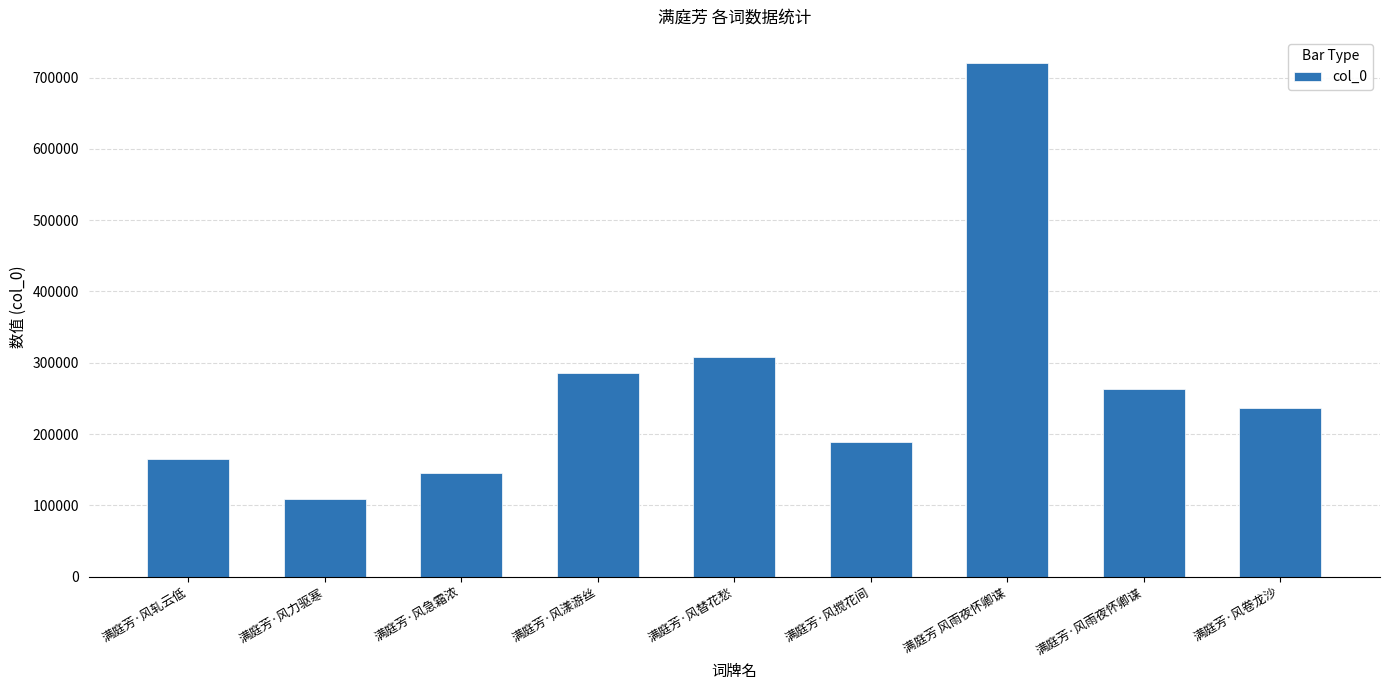

What is the difference between the values at 满庭芳·风卷龙沙 and 满庭芳·风轧云低?

72095